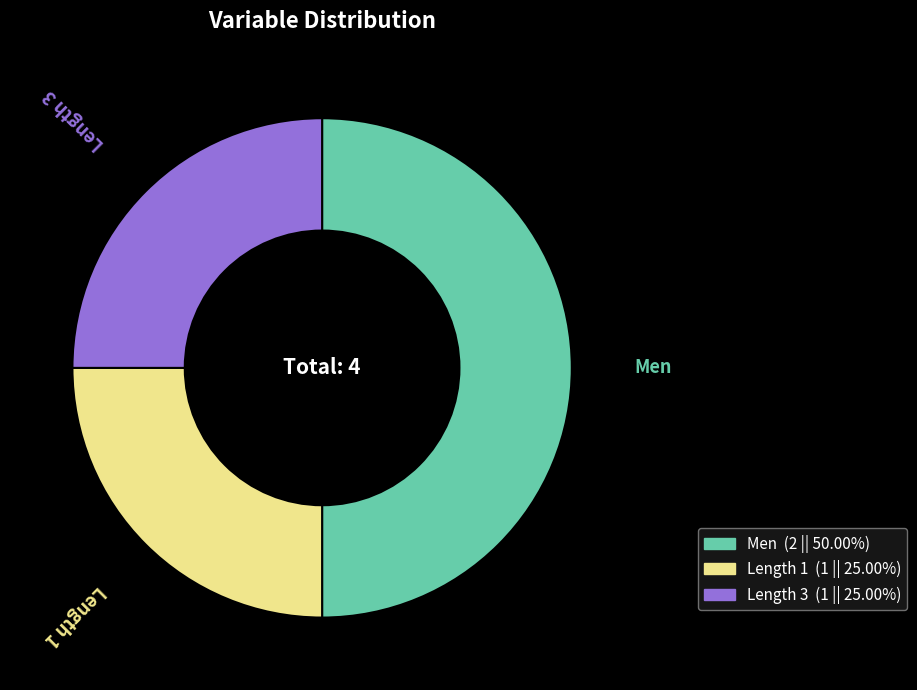

Does Length 3 account for over 50% of the chart?

No